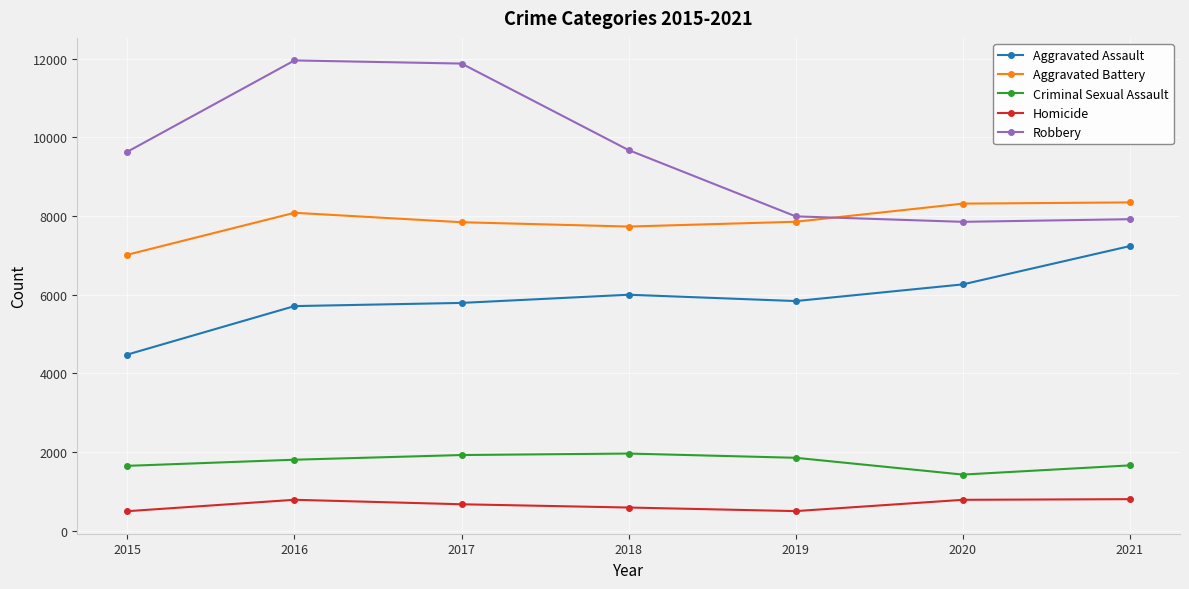

List the series in order of their peak value, lowest first.

Homicide, Criminal Sexual Assault, Aggravated Assault, Aggravated Battery, Robbery